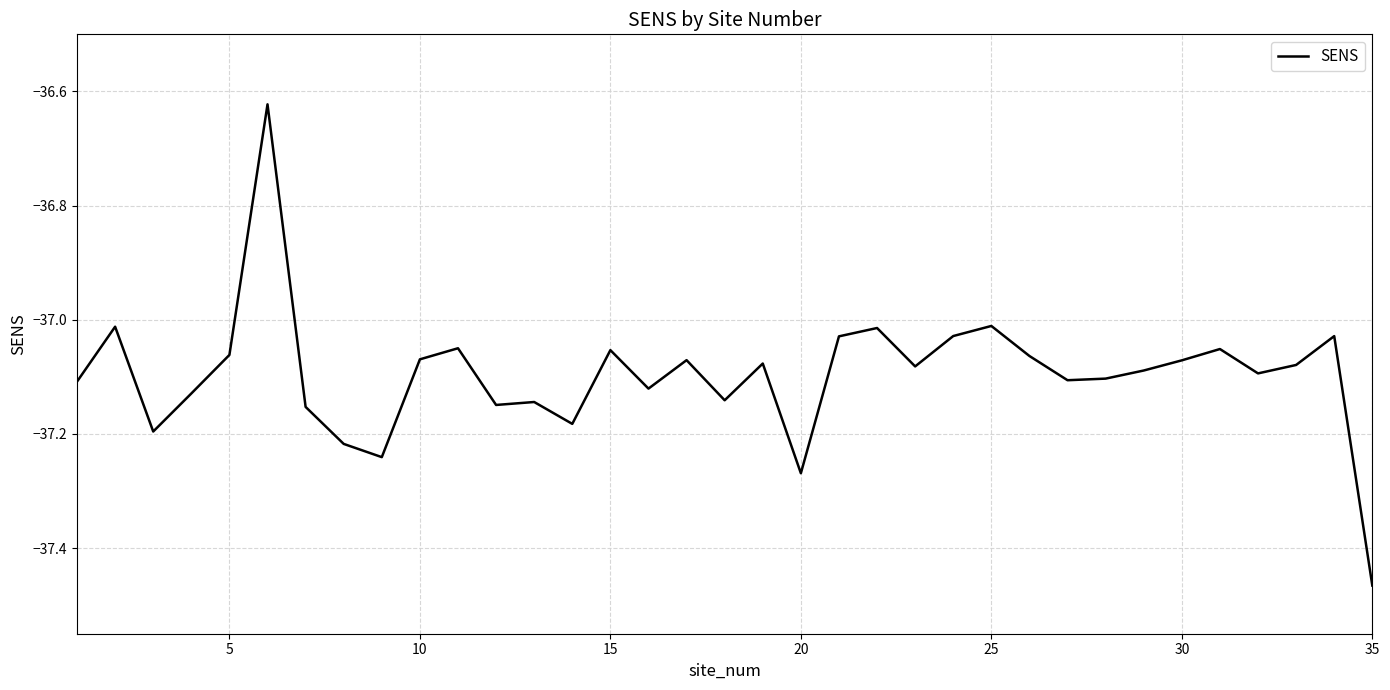

What is the difference between the maximum and minimum values?

0.8